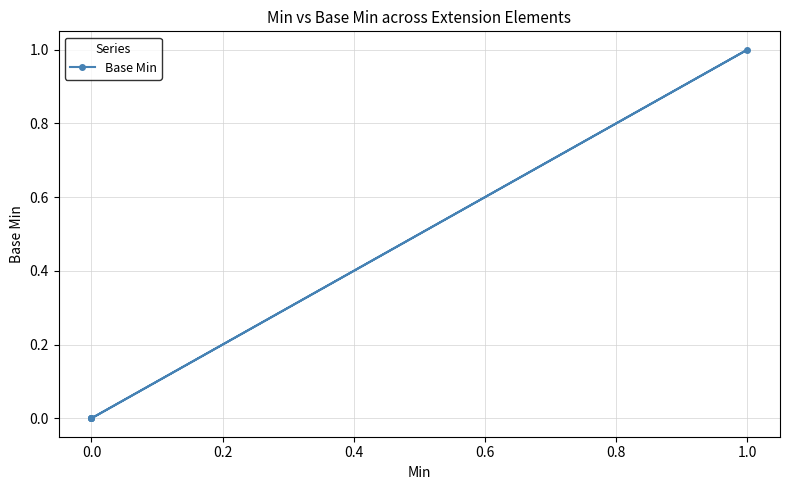

The chart shows a value of 1 at 0.0. True or false?

False